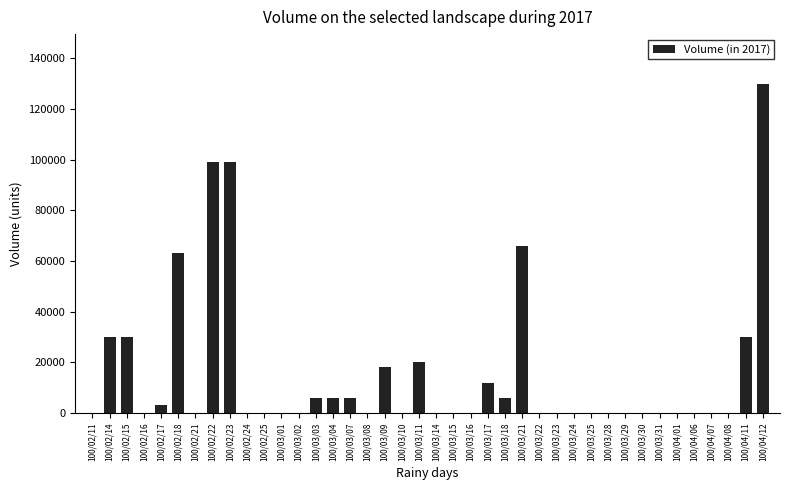

What is the maximum value shown in the chart?

130000